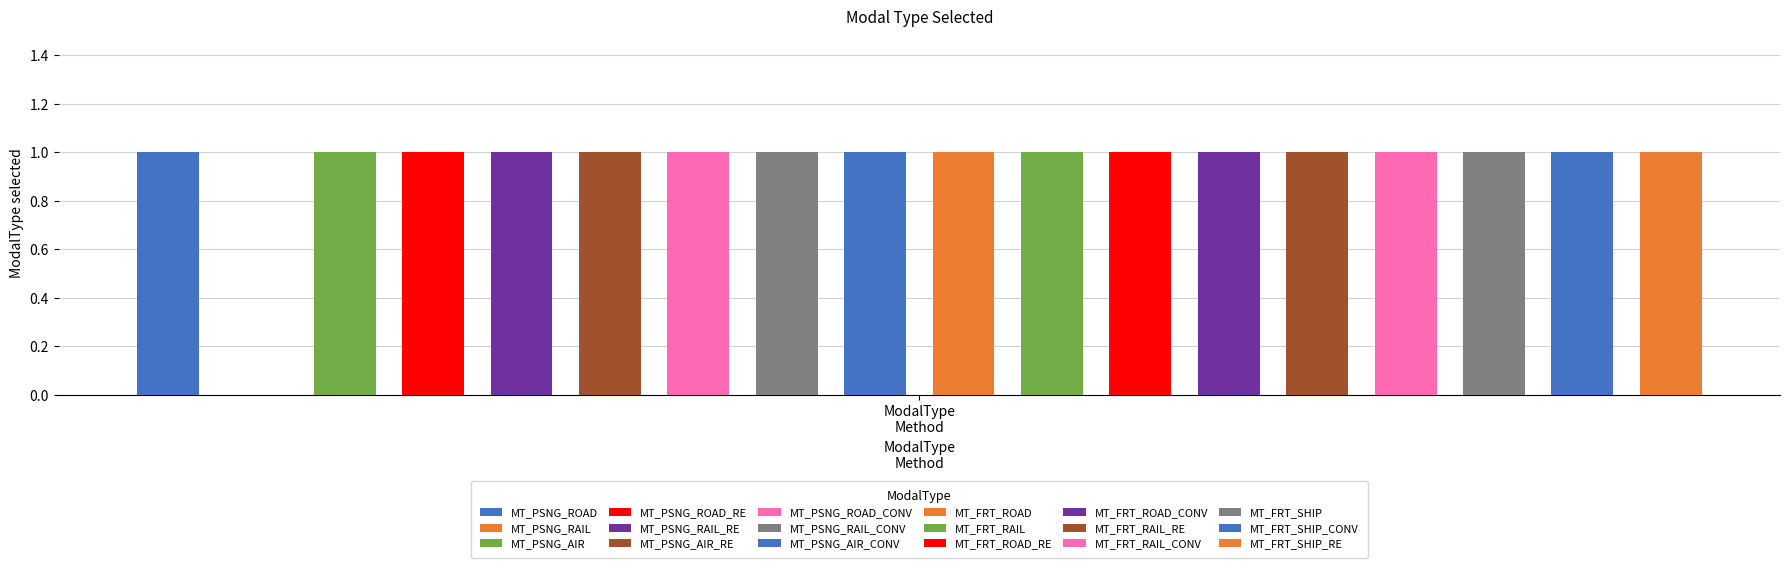

What position from the right is MT_PSNG_ROAD_CONV?

12